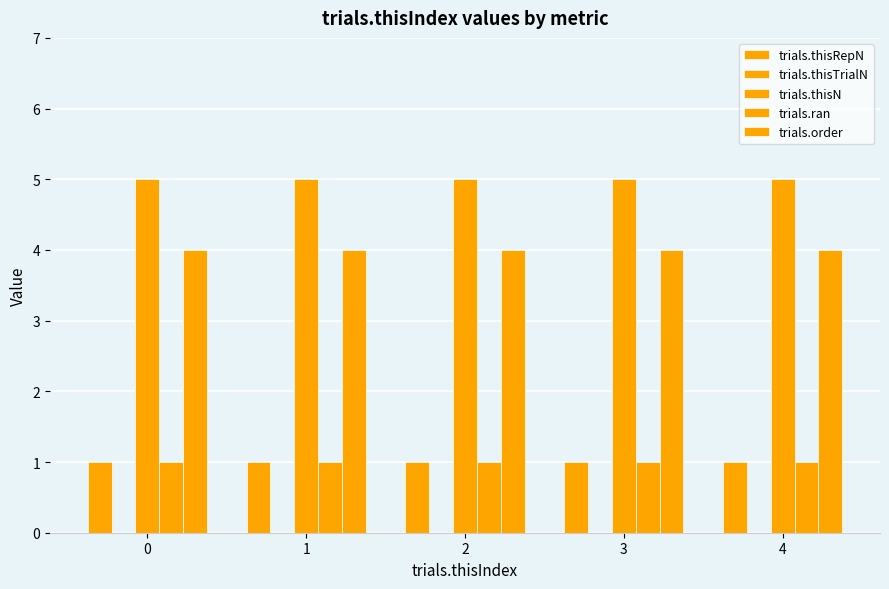

What is the sum of the trials.order values at 0 and 2?

8